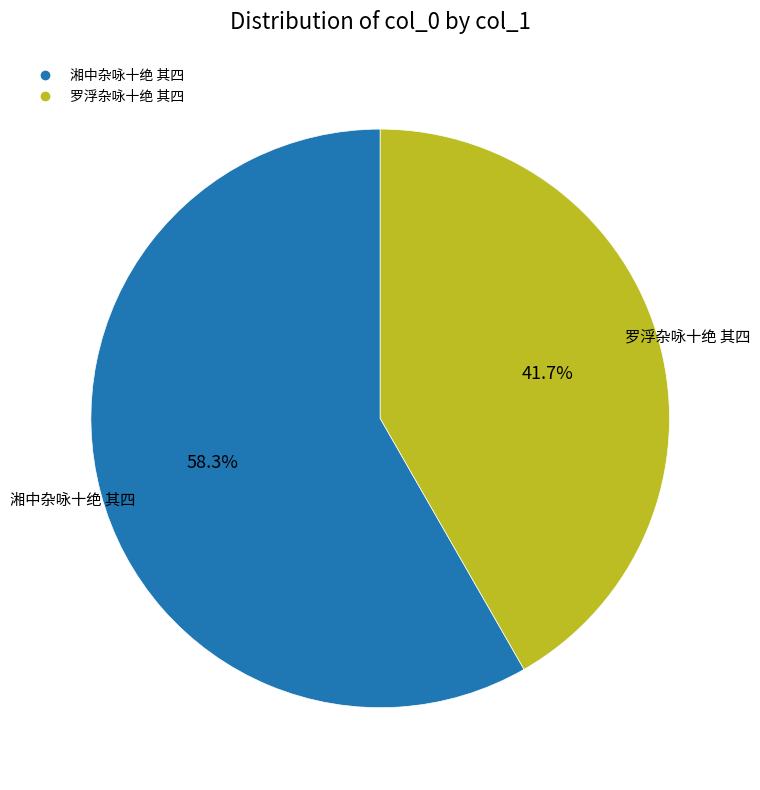

Which category has the smallest portion of the pie?

罗浮杂咏十绝 其四